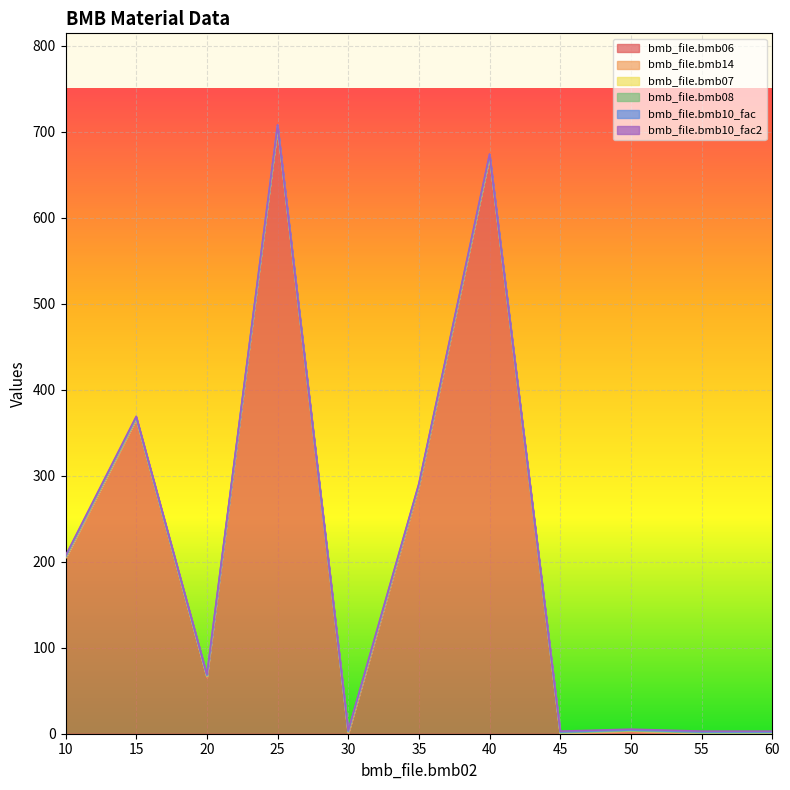

List the series in order of their peak value, highest first.

bmb_file.bmb06, bmb_file.bmb14, bmb_file.bmb07, bmb_file.bmb10_fac, bmb_file.bmb10_fac2, bmb_file.bmb08